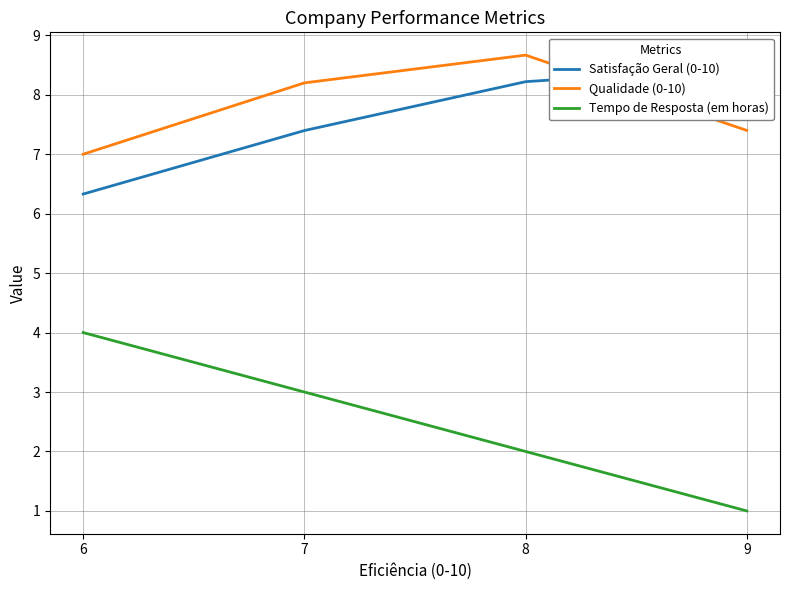

True or false: Qualidade (0-10) has a value of 8.7 at 8.

True